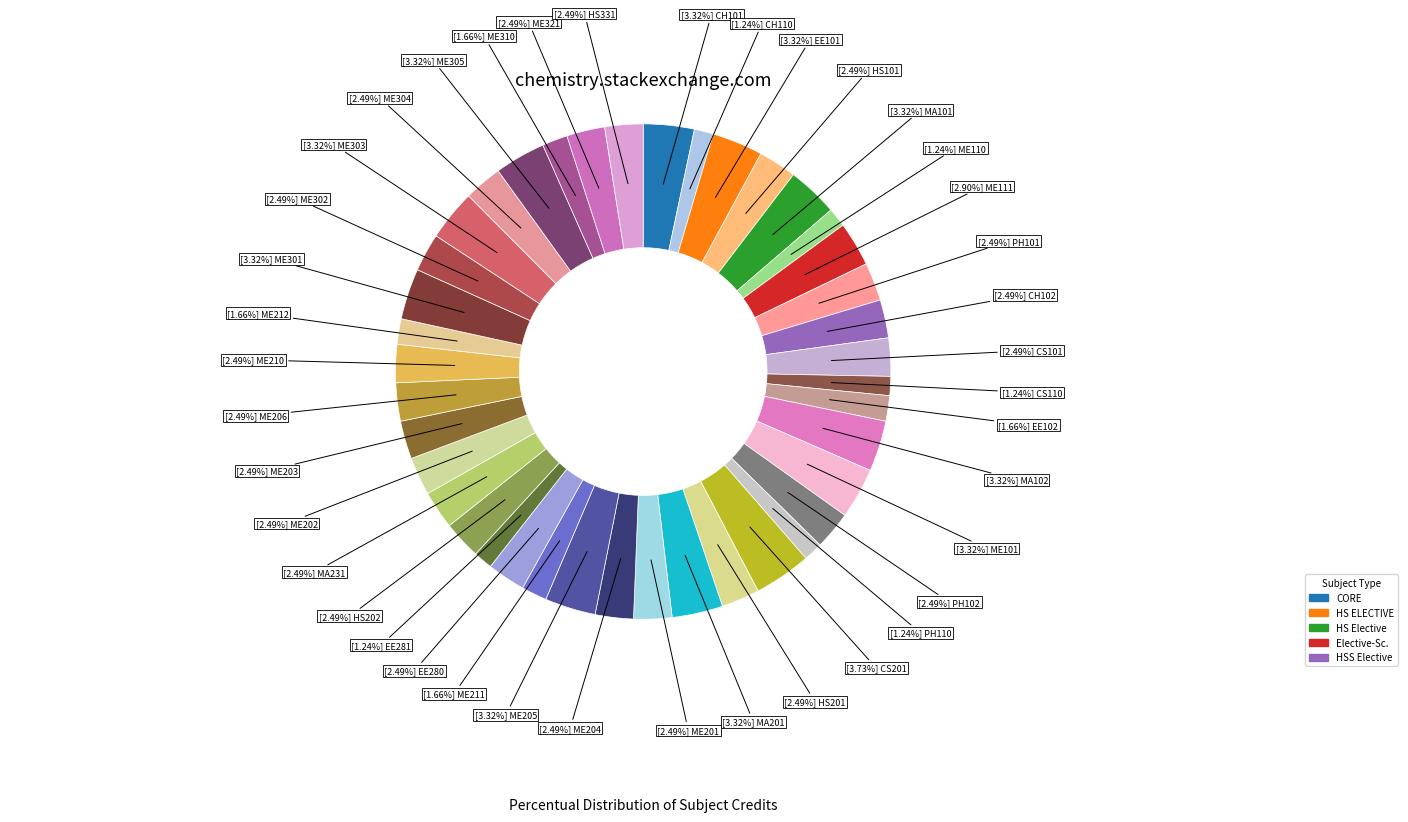

Rank the categories by value from lowest to highest.

CH110, ME110, CS110, PH110, EE281, EE102, ME211, ME212, ME310, HS101, PH101, CH102, CS101, PH102, HS201, ME201, ME204, EE280, HS202, MA231, ME202, ME203, ME206, ME210, ME302, ME304, ME321, HS331, ME111, CH101, EE101, MA101, MA102, ME101, MA201, ME205, ME301, ME303, ME305, CS201